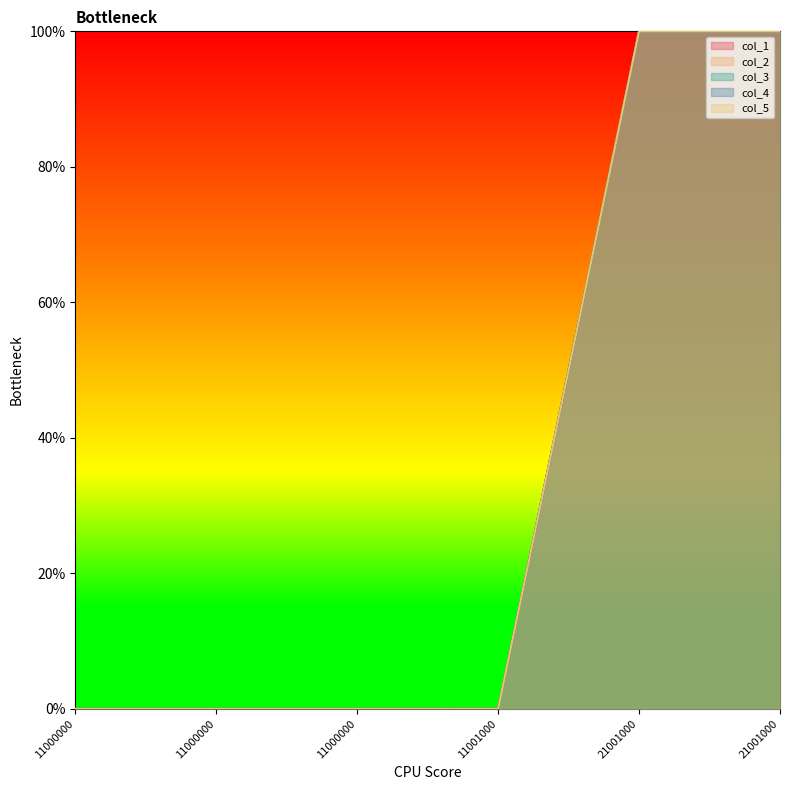

Which series has the largest range (max minus min)?

col_1